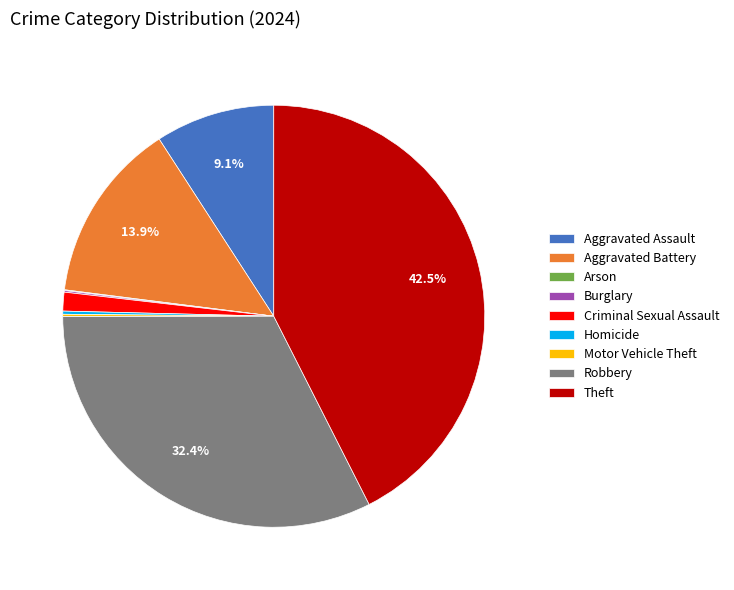

Between Aggravated Assault and Aggravated Battery, which is larger?

Aggravated Battery